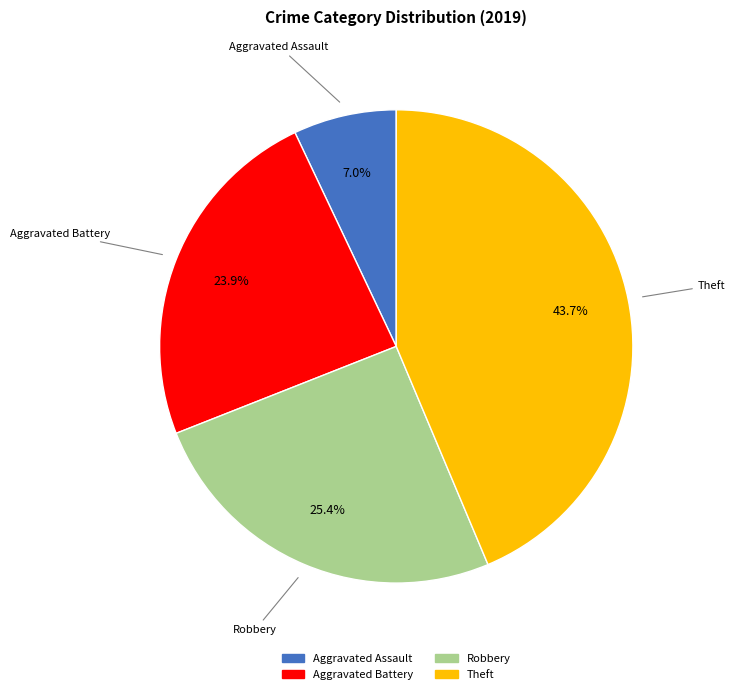

Count the number of slices in the pie.

4